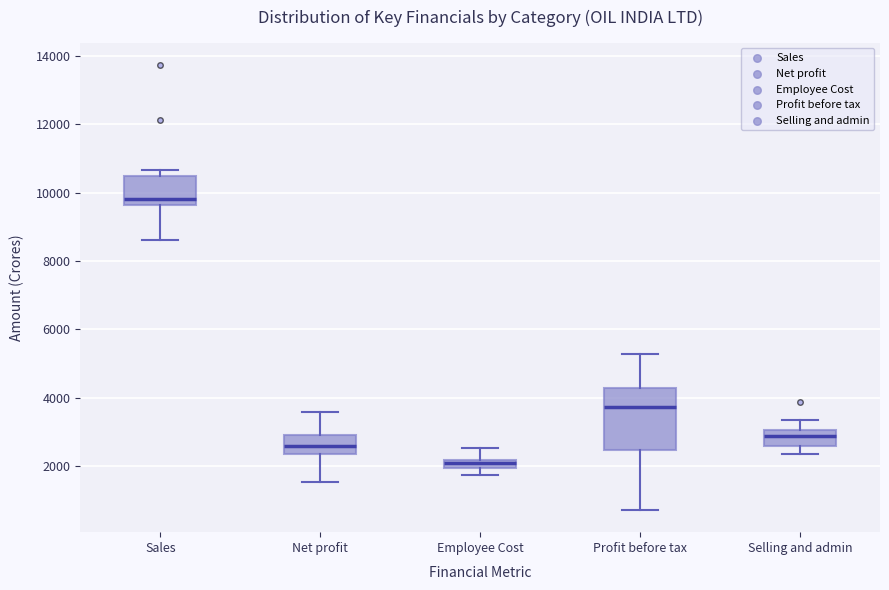

Where does the upper whisker of the box for Profit before tax end on the y-axis? The values are not printed on the chart, so give them approximately, as read against the axis.

5200